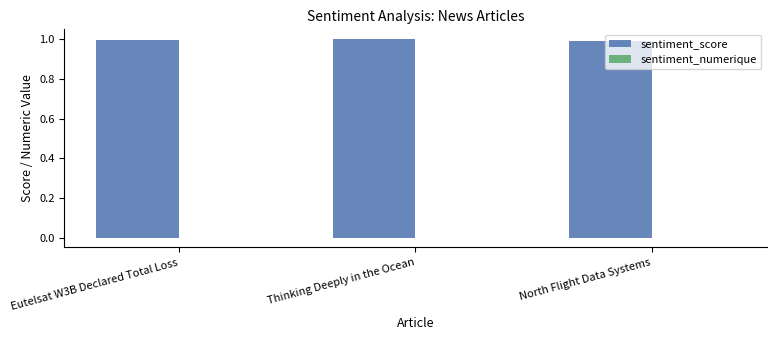

What is the greatest value displayed?

1.0